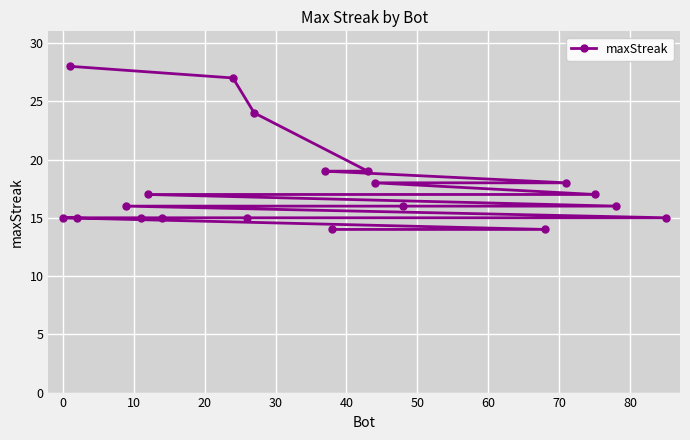

What is the smallest value displayed?

14